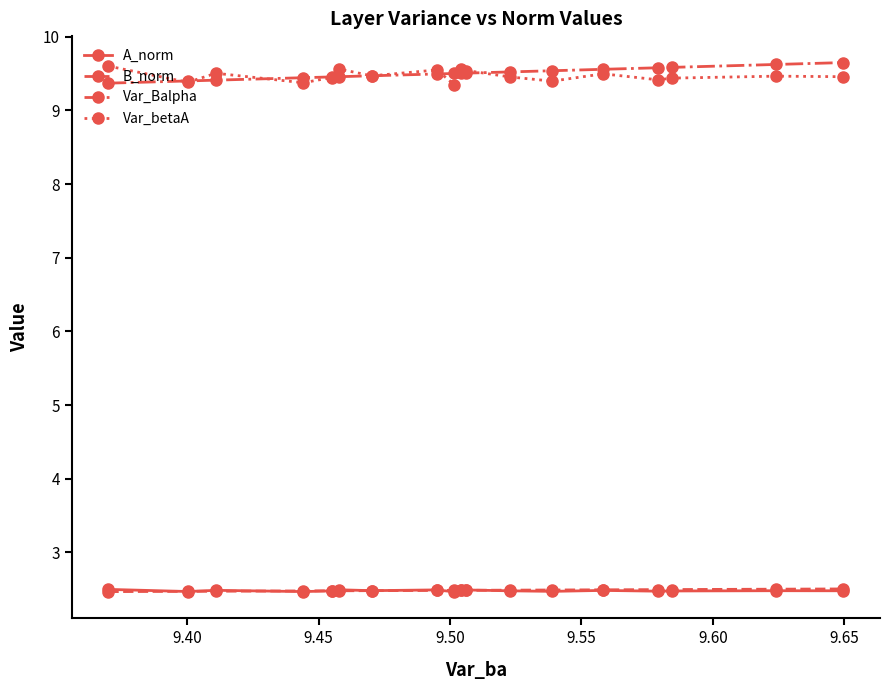

How many B_norm values are between 2 and 3?

18